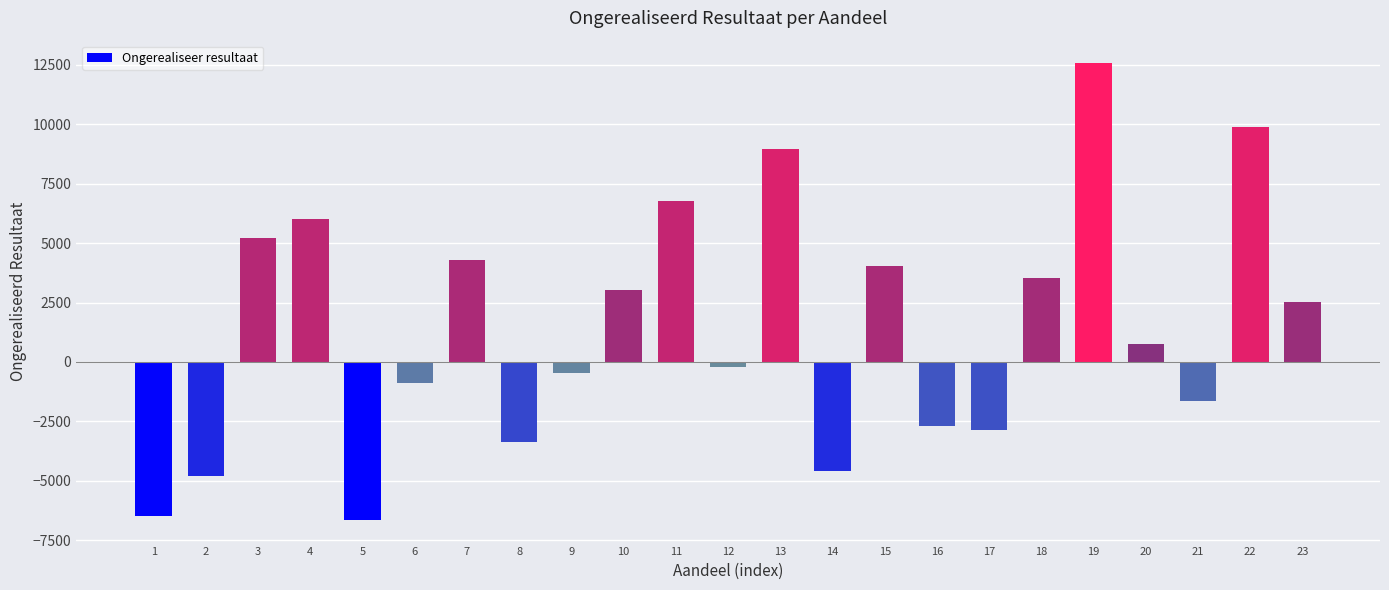

What is the sum of the values at 14 and 17?

-7449